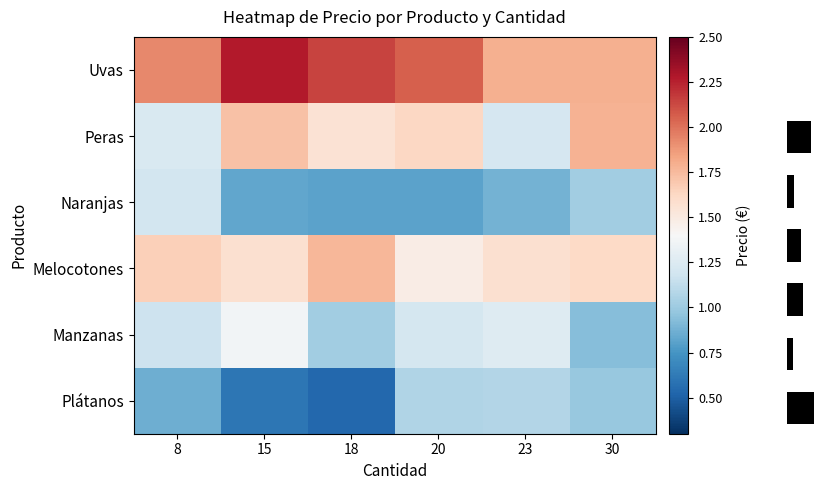

How many values in the Uvas series are below 2?

3